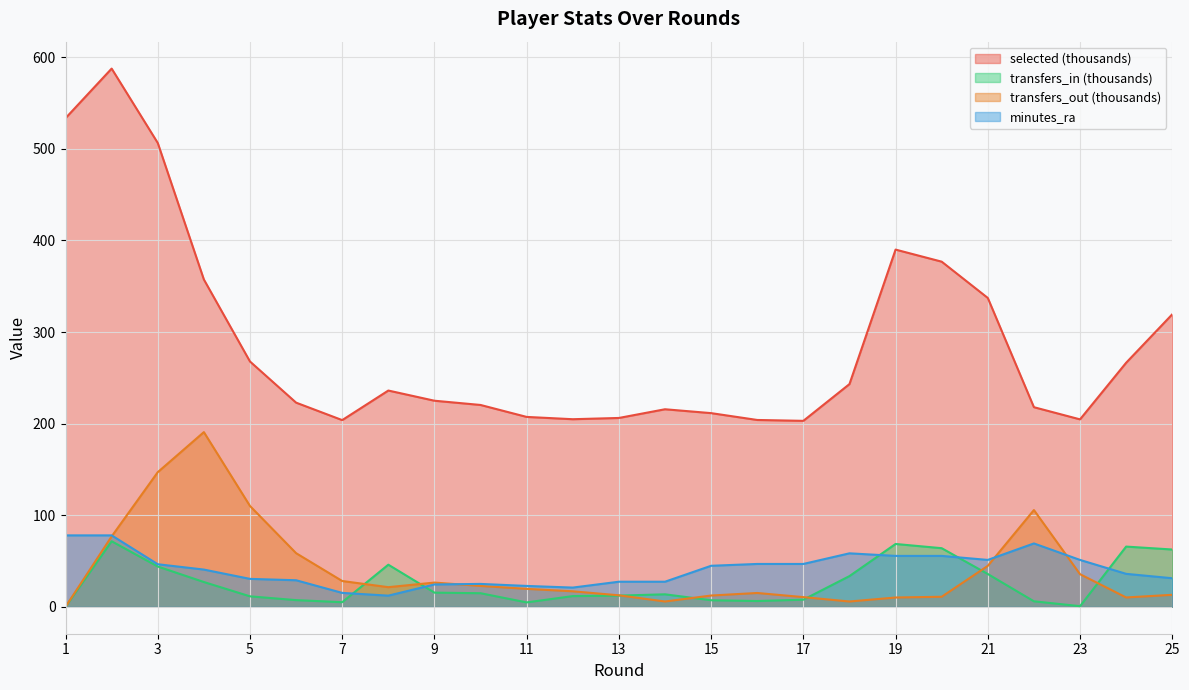

What is the difference between the maximum and minimum values in the minutes_ra series?

65.8